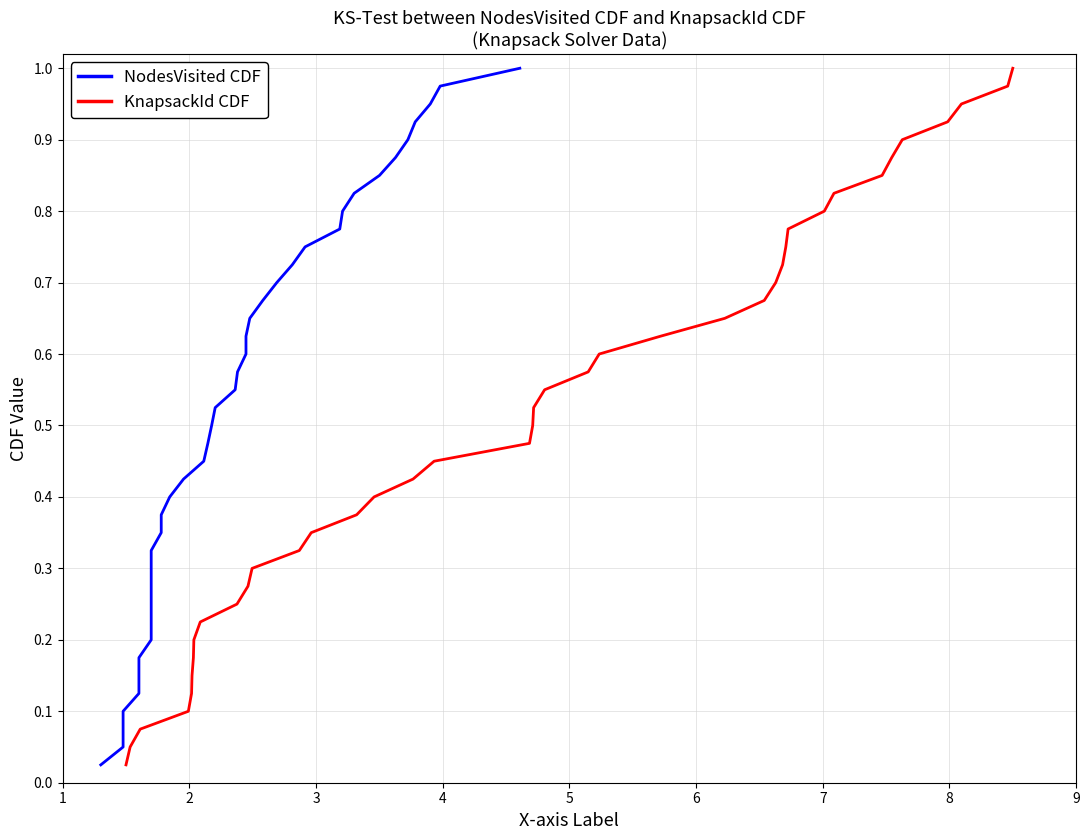

True or false: KnapsackId CDF and NodesVisited CDF intersect in this chart.

False